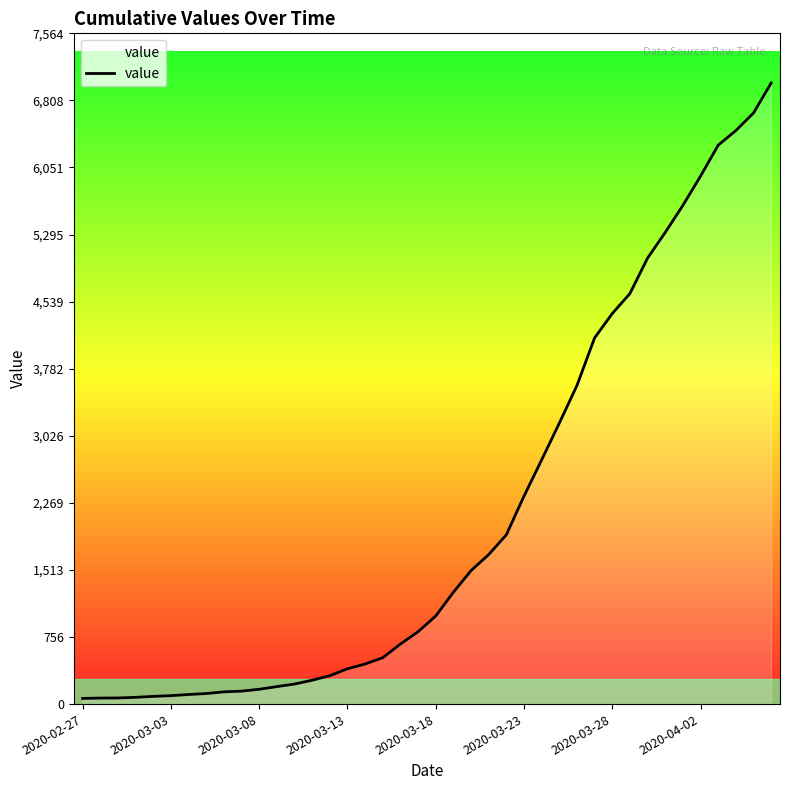

What is the difference between the maximum and minimum values?

6940